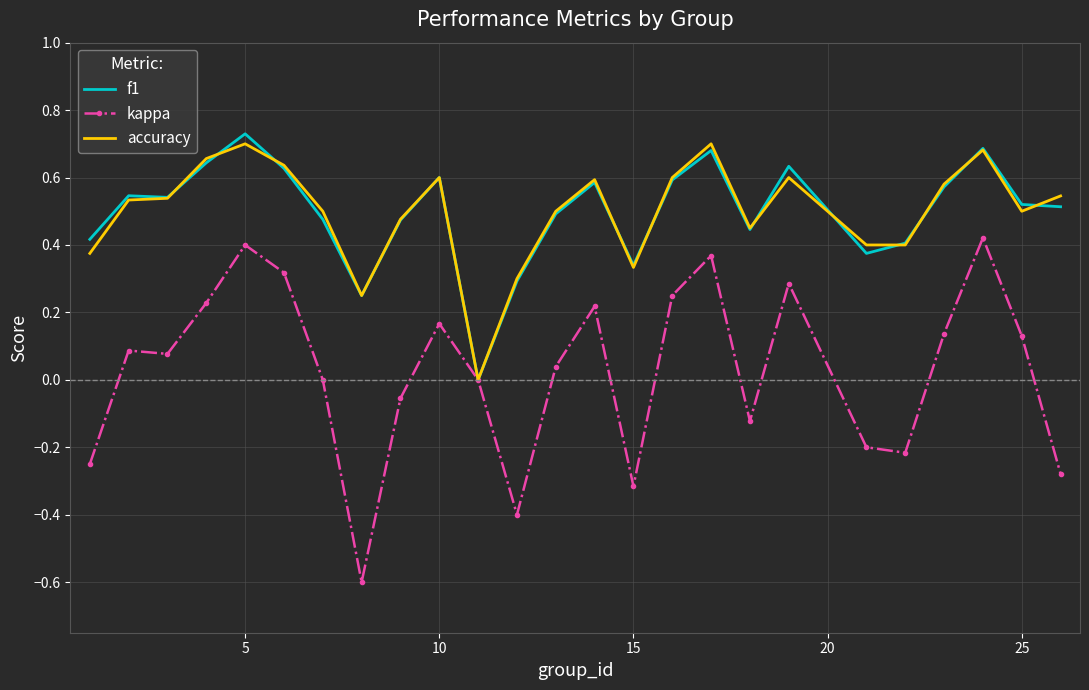

Count the number of categories in the chart.

25